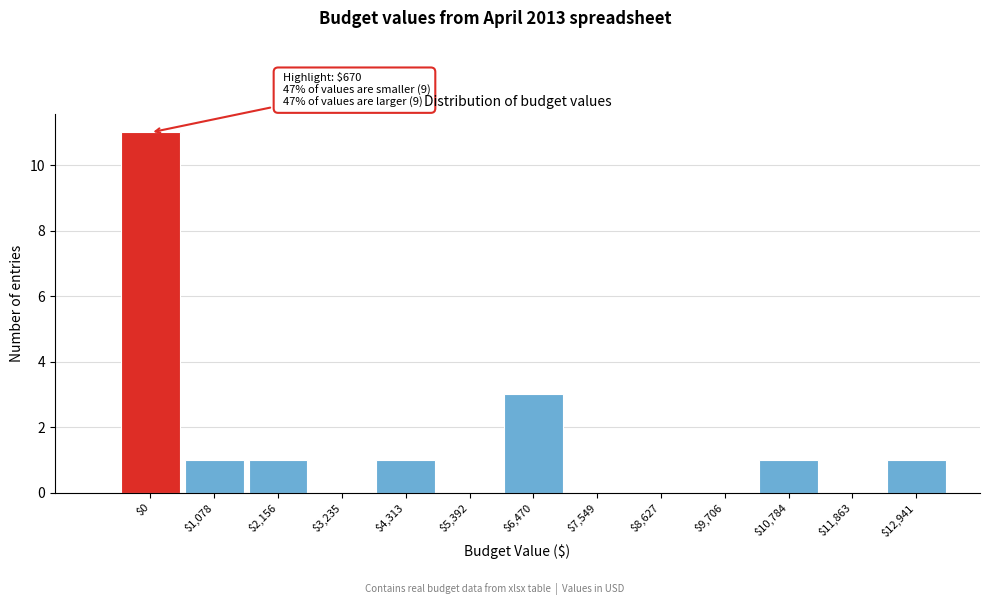

What is the sum of all values?

19